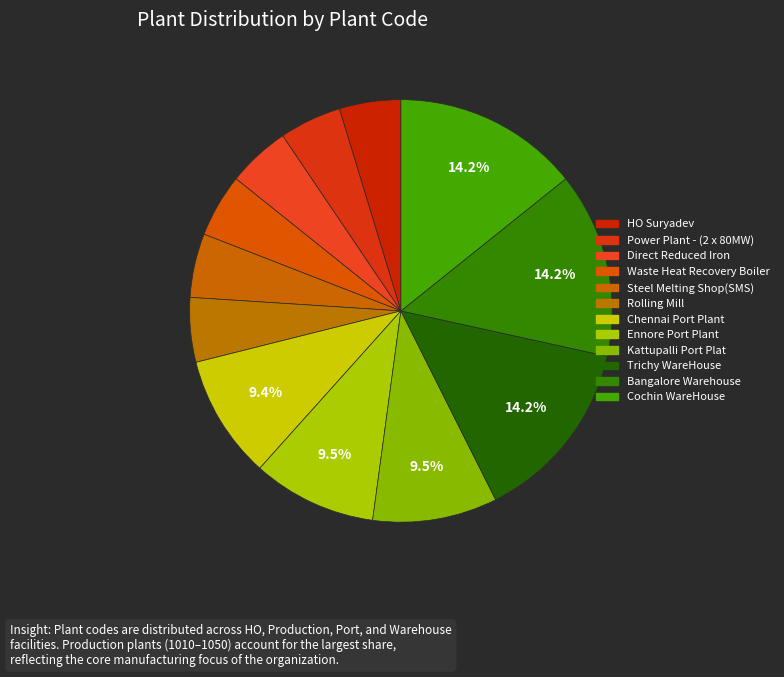

Is it true that Steel Melting Shop(SMS) is 1% of the pie?

False